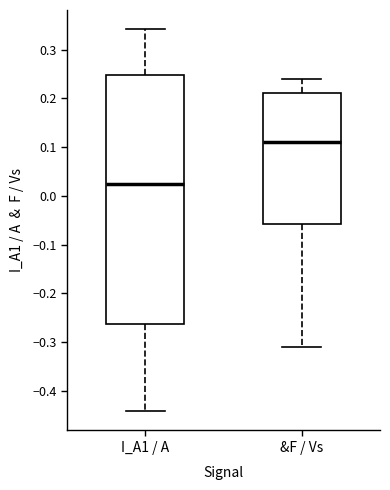

Reading left to right, transcribe this box plot: for each box, give where its median line is, the range the box spans, and where its two whiskers end, as read against the y-axis. The values are not printed on the chart, so give them approximately, as read against the axis.

I_A1 / A: median 0.02, box -0.26 to 0.25, whiskers -0.44 to 0.34
&F / Vs: median 0.11, box -0.06 to 0.21, whiskers -0.31 to 0.24